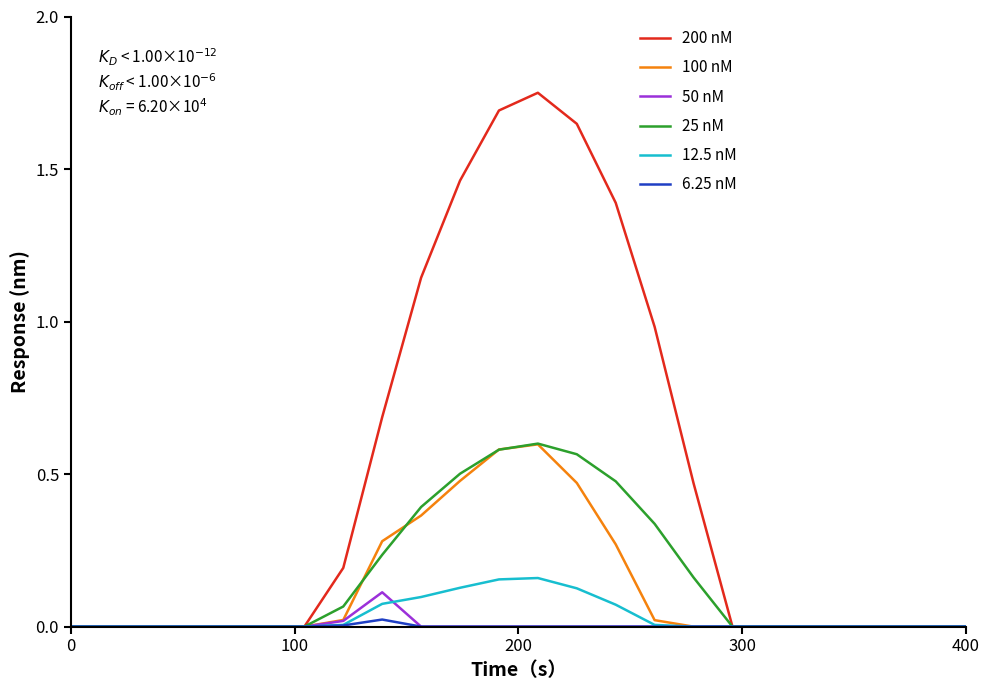

Which series has the largest total across all categories?

200 nM